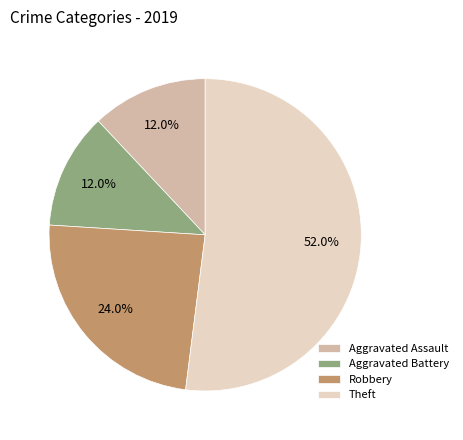

To the nearest percent, what is the combined percentage of Aggravated Battery and Aggravated Assault?

24%